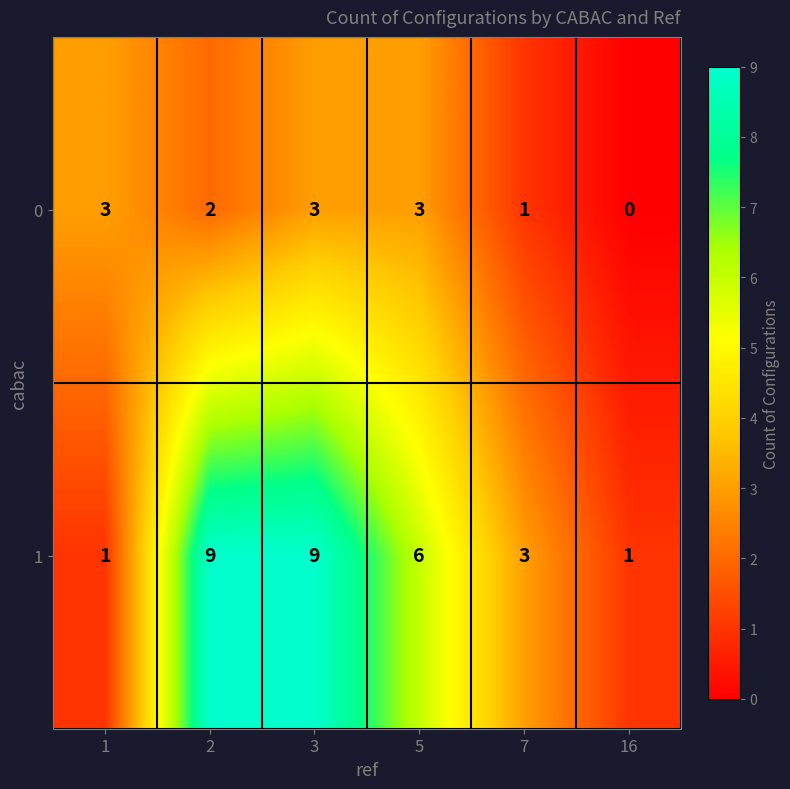

Which series has the largest range (max minus min)?

1